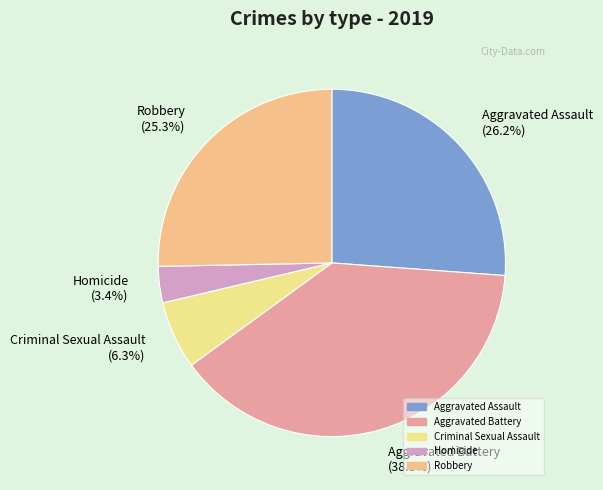

What percentage is the Aggravated Assault slice, to the nearest percent?

26%